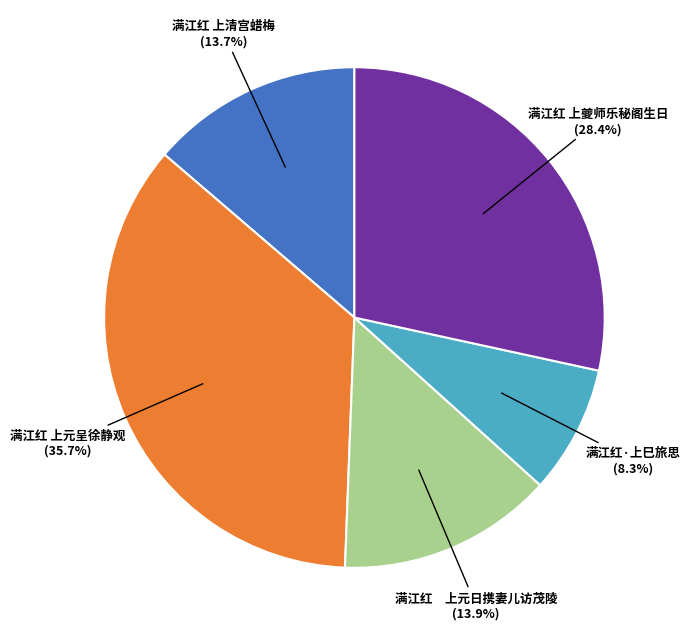

Between 满江红 上元呈徐静观 and 满江红 上元日携妻儿访茂陵, which is larger?

满江红 上元呈徐静观